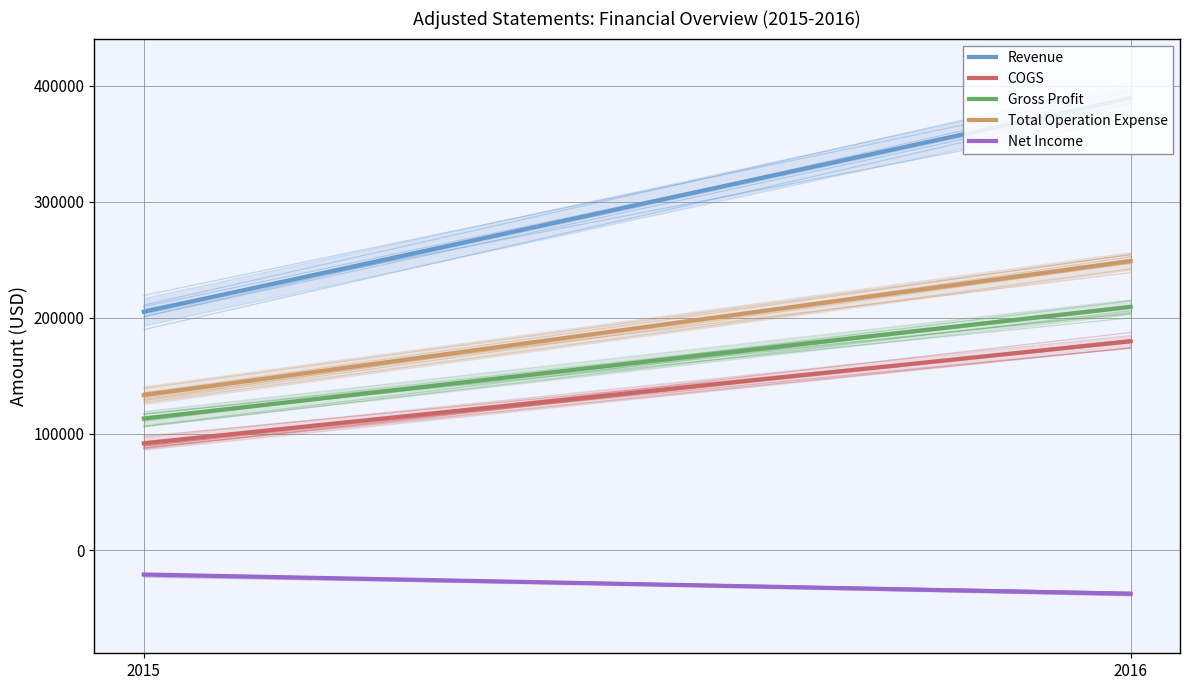

Reading left to right, what are all the values shown in this chart?

Revenue: 205233	389330
COGS: 91978	179835
Gross Profit: 113255	209495
Total Operation Expense: 133324	249025
Net Income: -21103	-37720